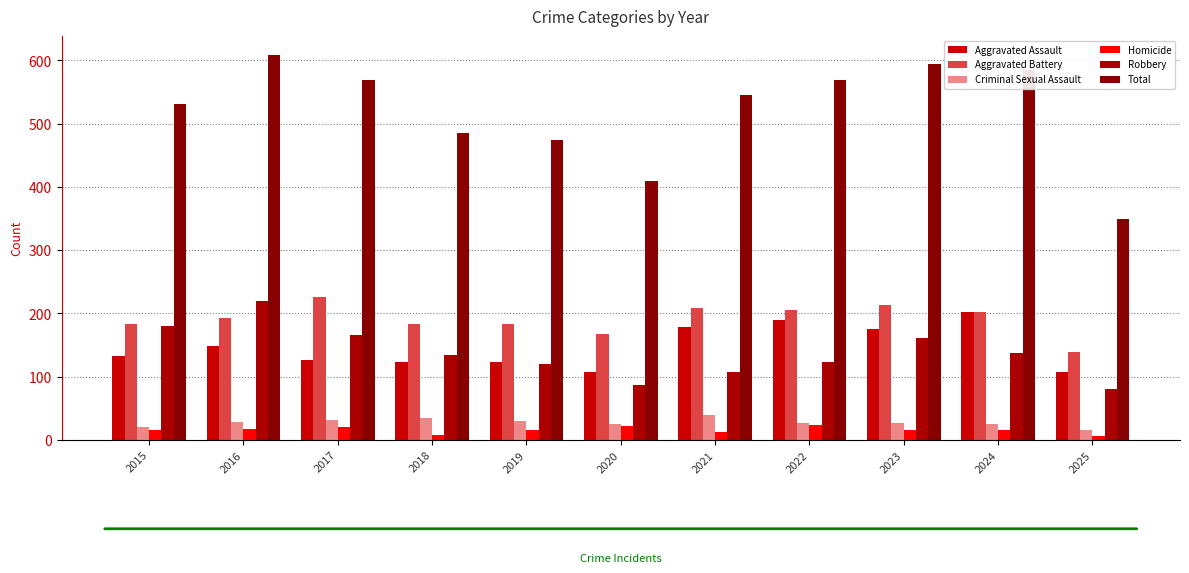

Are the bars horizontal?

No